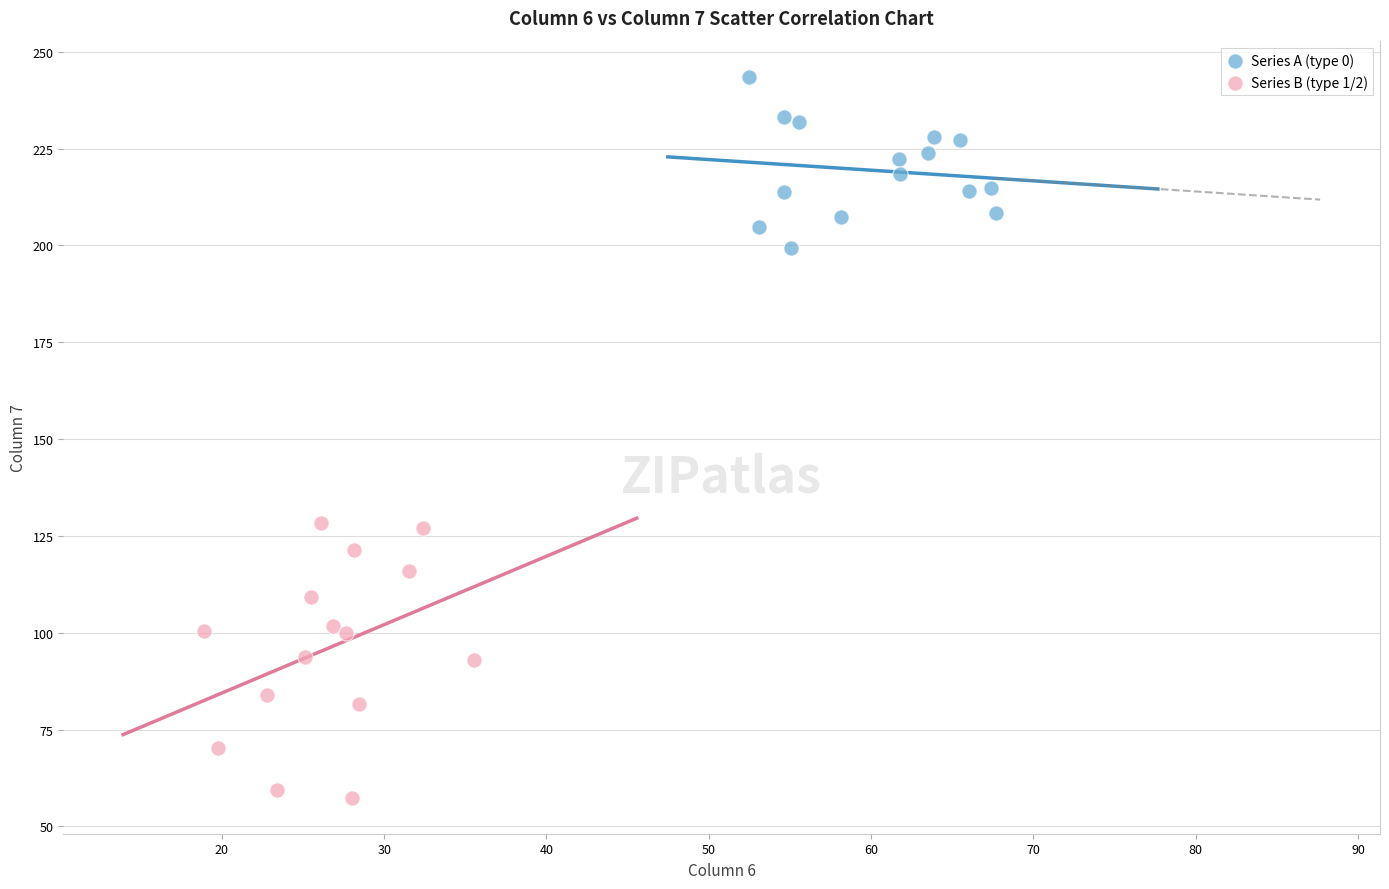

Which series reaches the minimum Y coordinate?

Series B (type 1/2)